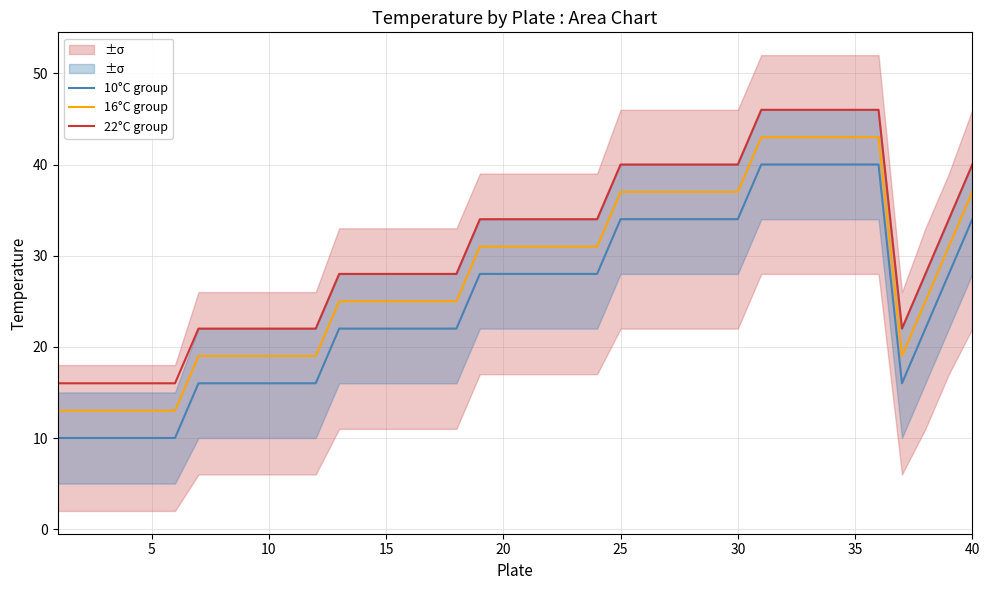

True or false: 22°C group and 16°C group cross at least once.

False